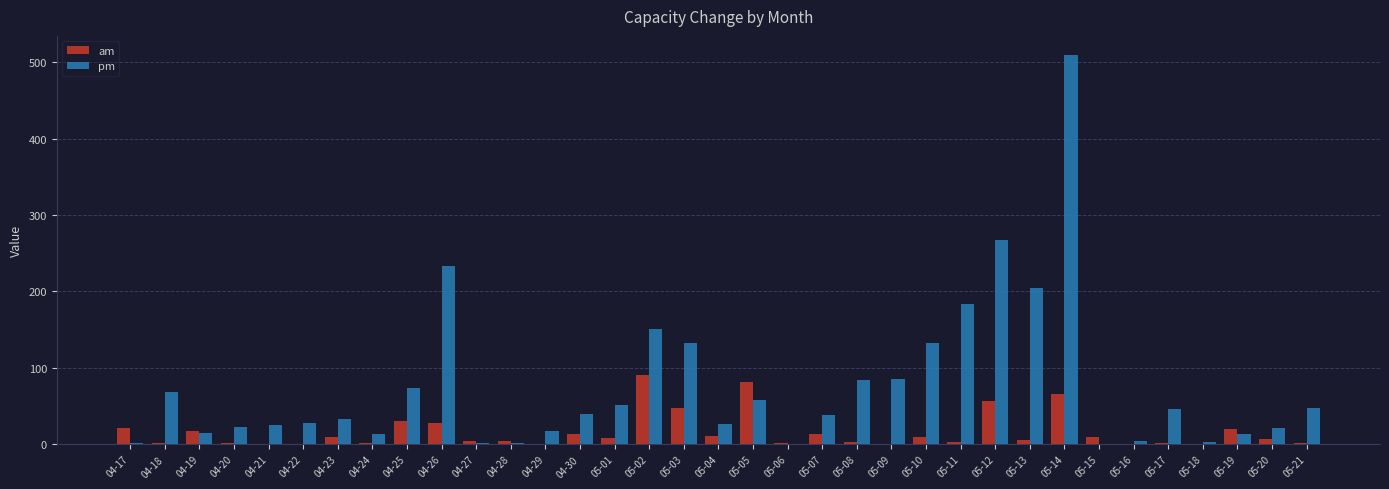

The value of am at 04-19 is 18. True or false?

True